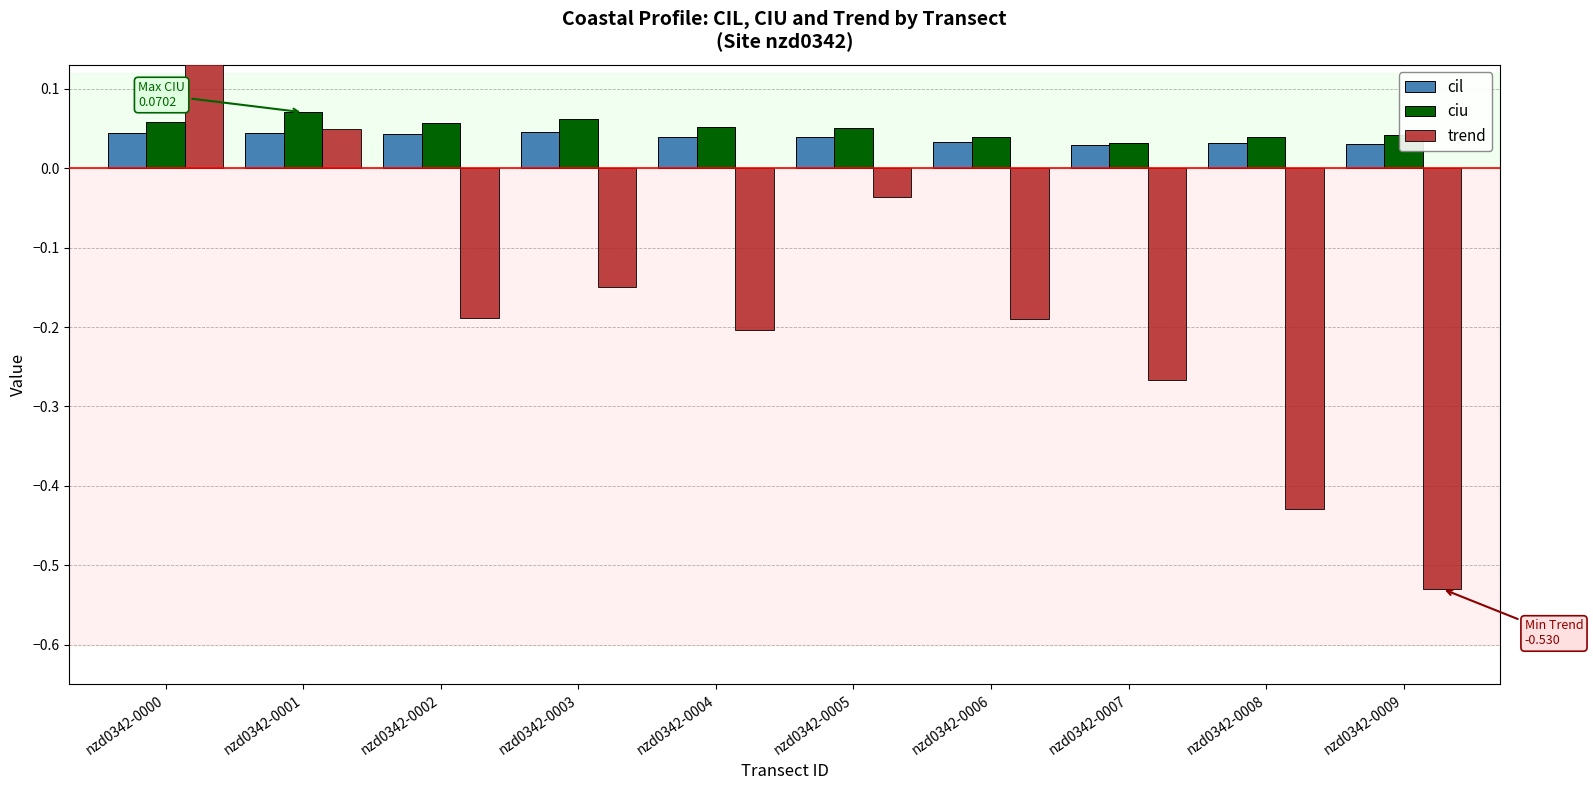

Between nzd0342-0001 and nzd0342-0007, which is larger?

nzd0342-0001